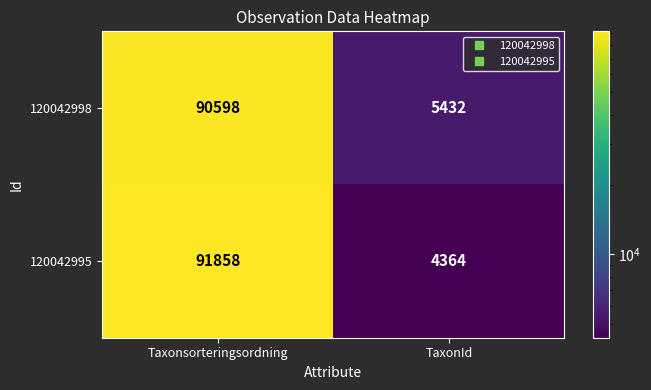

What is the difference between the highest and lowest values at TaxonId?

1068